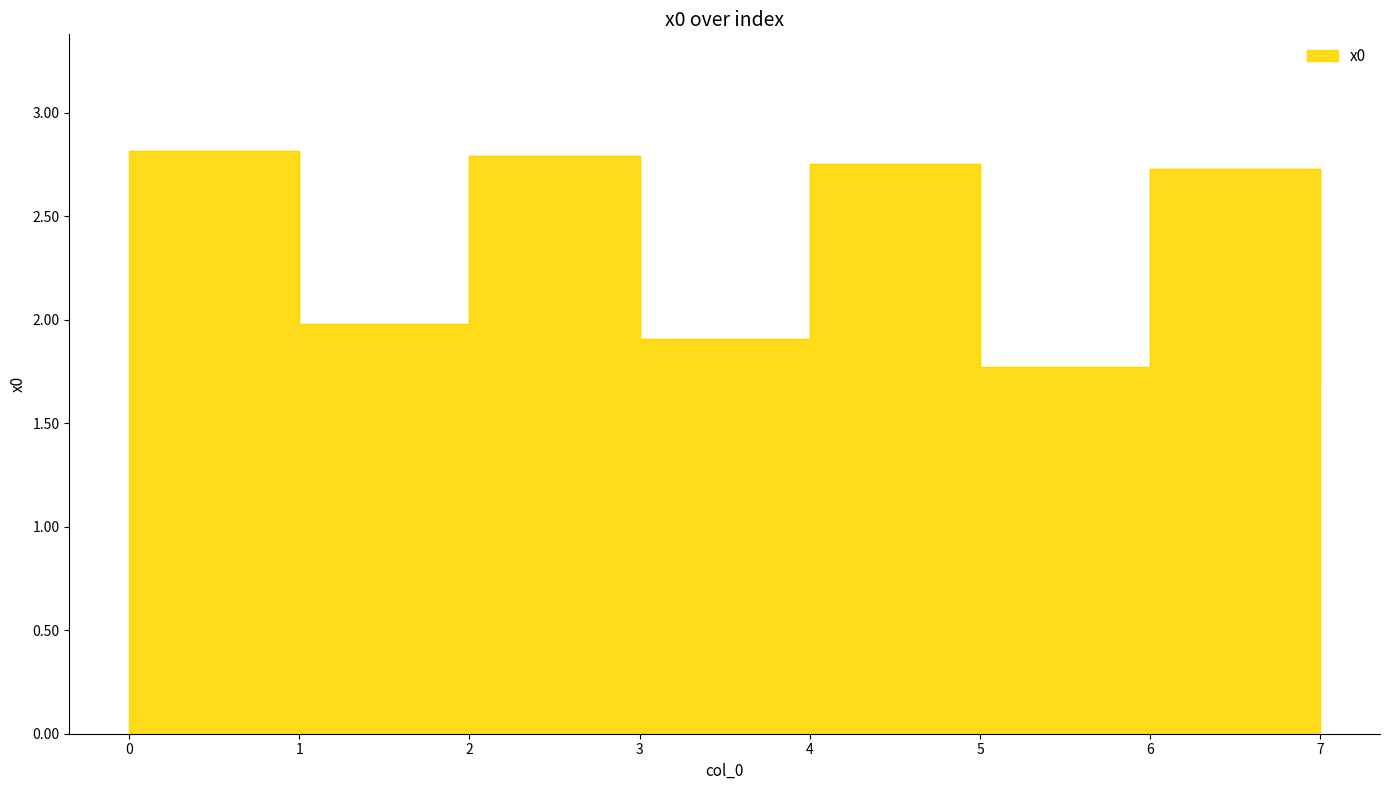

How many interior local valleys (lower than both neighbors) does the data have?

3